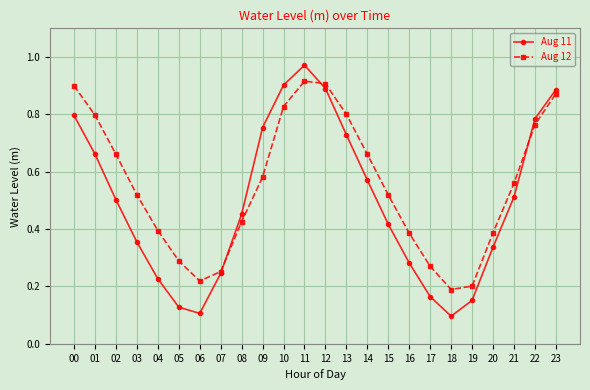

Rank the series at 21 from highest to lowest value.

Aug 12, Aug 11